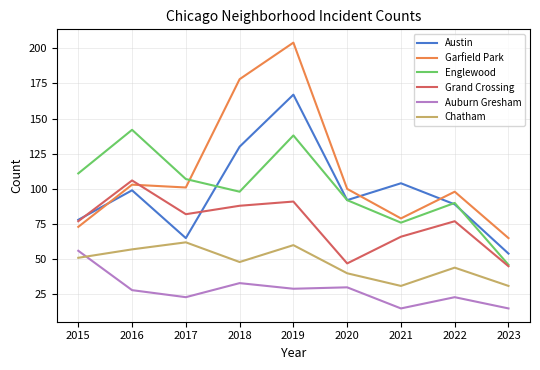

What value does the Garfield Park series have at 2018?

178